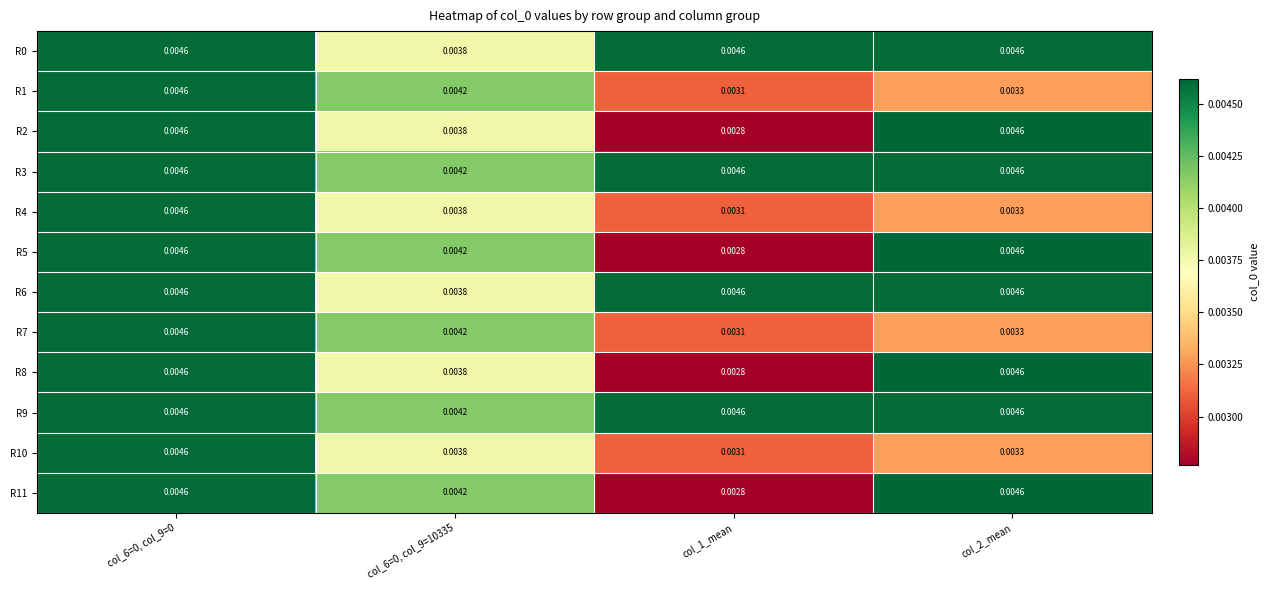

Count the number of data series in this chart.

12